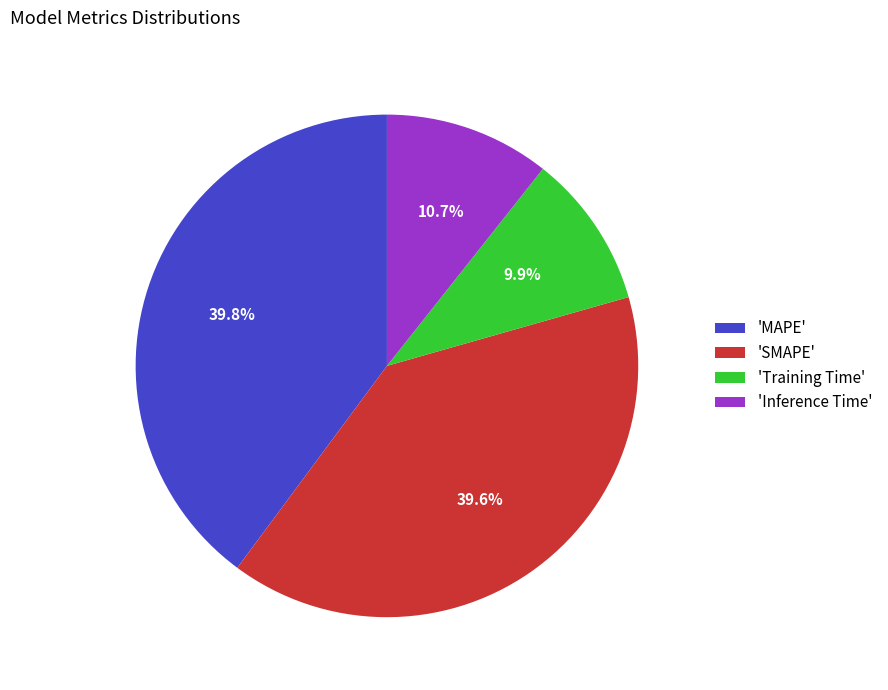

How many slices are in this pie chart?

4